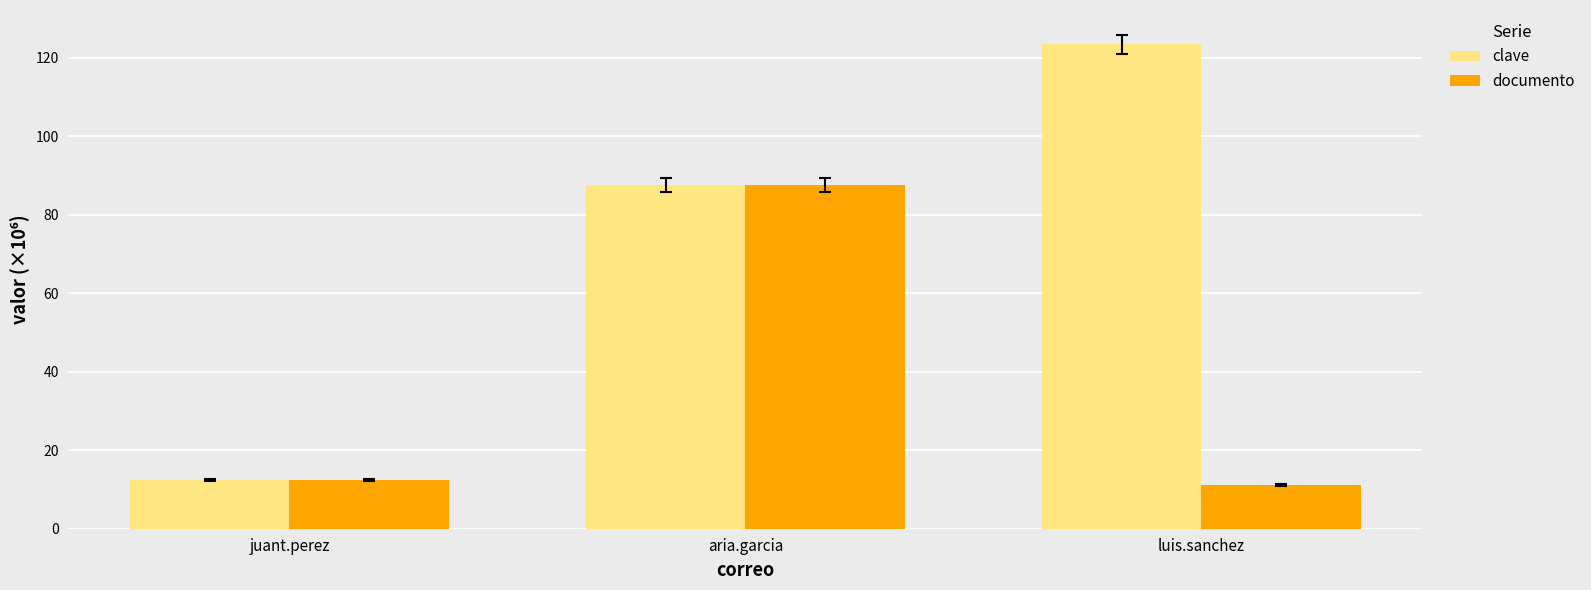

What is the label of the 2nd bar from the right?

aria.garcia